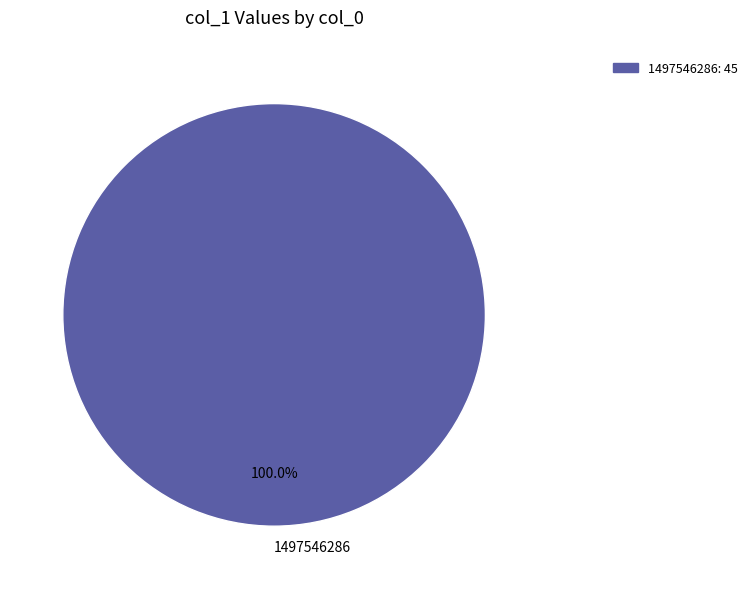

How many segments does this pie chart have?

1